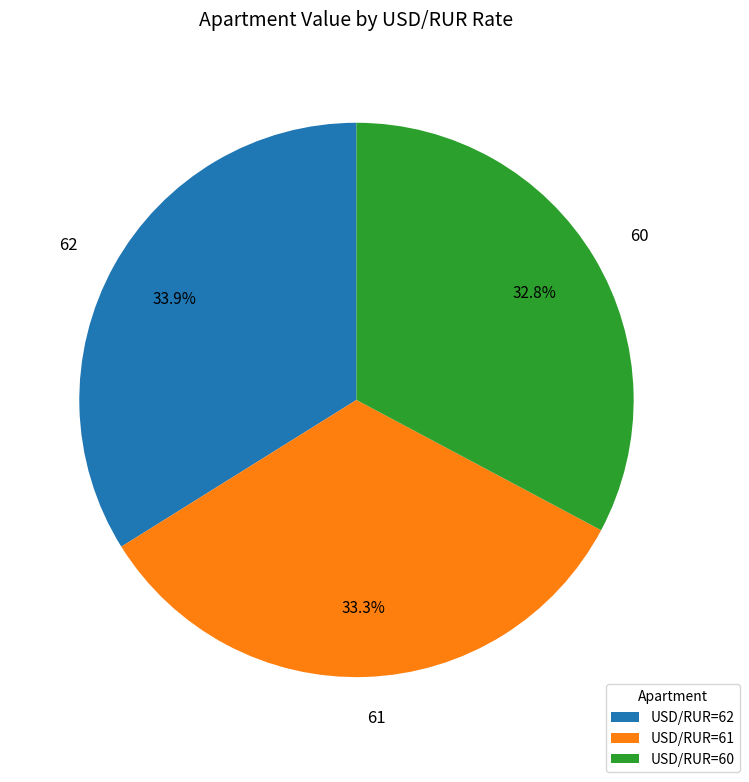

Rank the categories by value from highest to lowest.

62, 61, 60